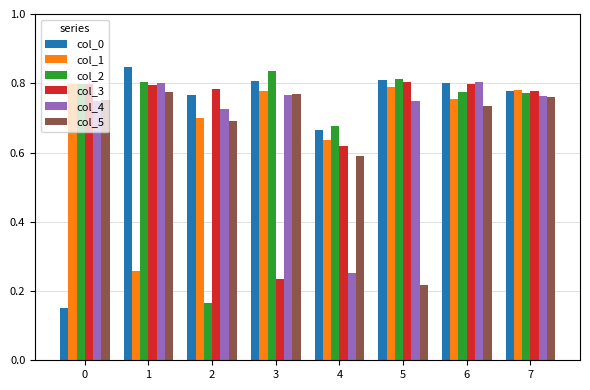

What is the sum of the col_0 values at 4 and 3?

1.5